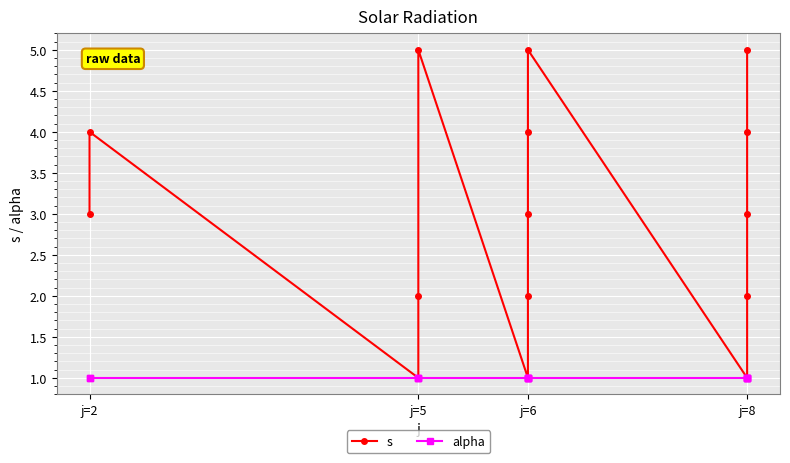

How many values in the s series are below 3?

6